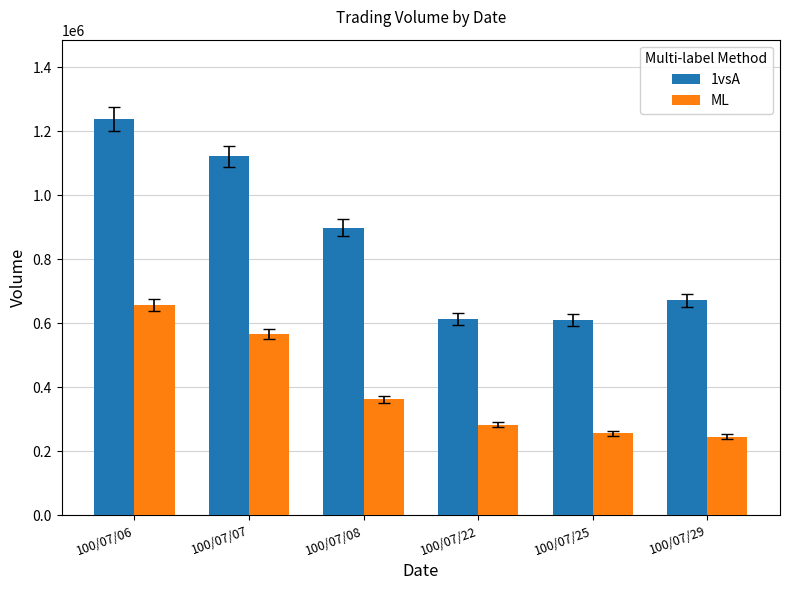

What is the difference between the maximum and minimum values in the ML series?

411020